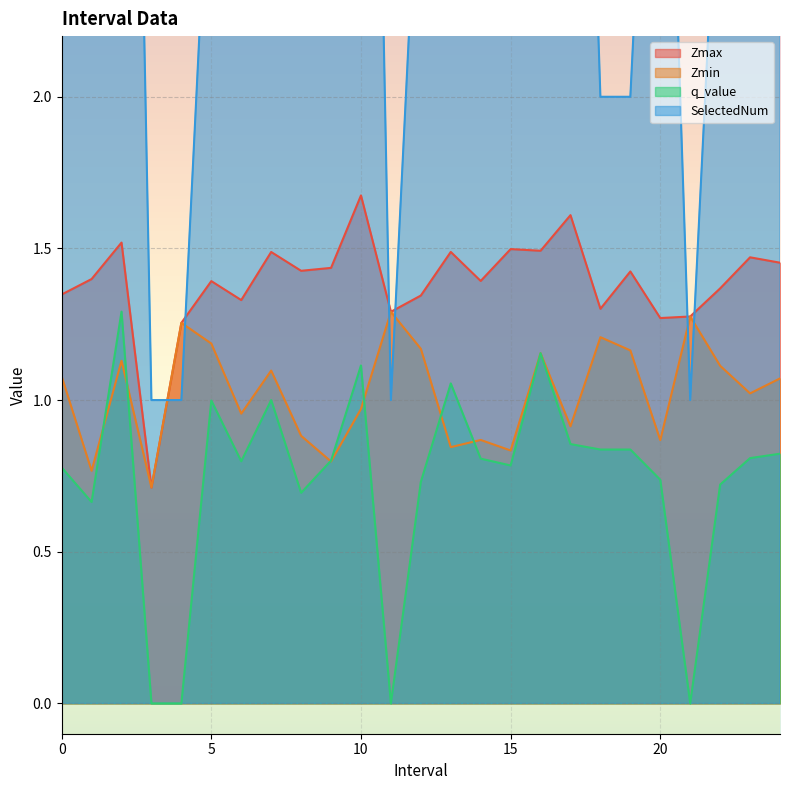

True or false: Zmin has more than 0 interior local peaks.

True